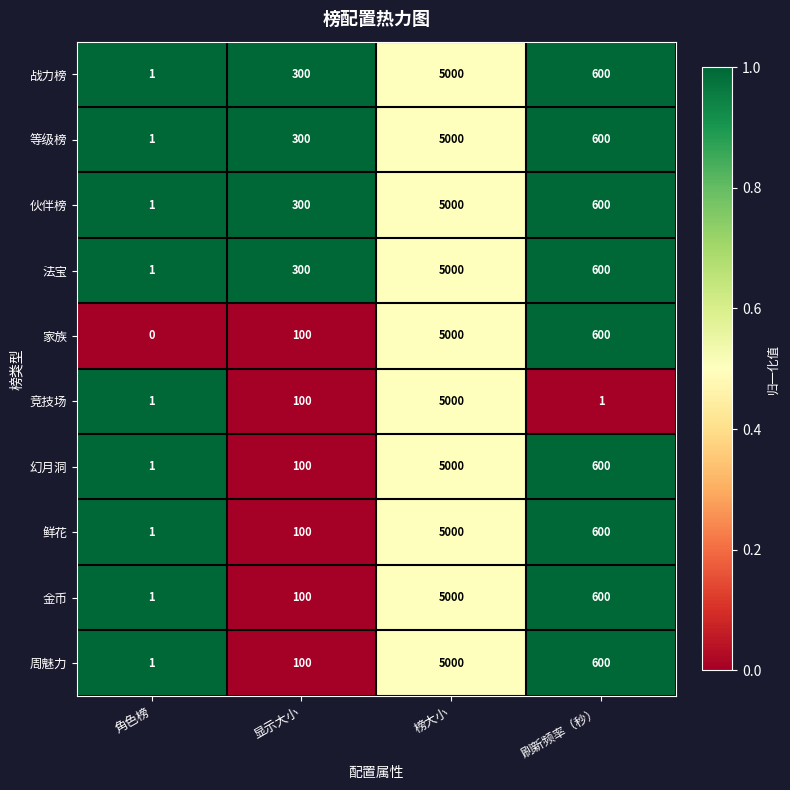

True or false: 幻月洞 has a value of 1 at 角色榜.

True